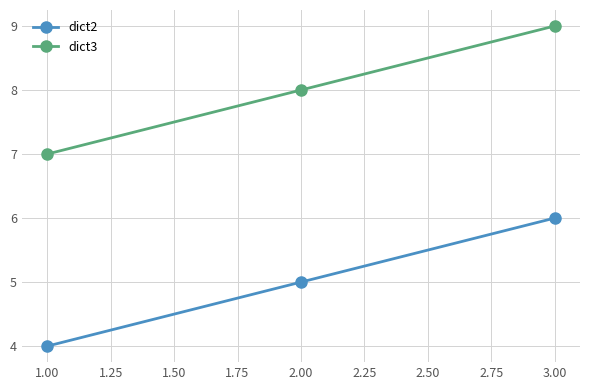

Which series has the largest total across all categories?

dict3